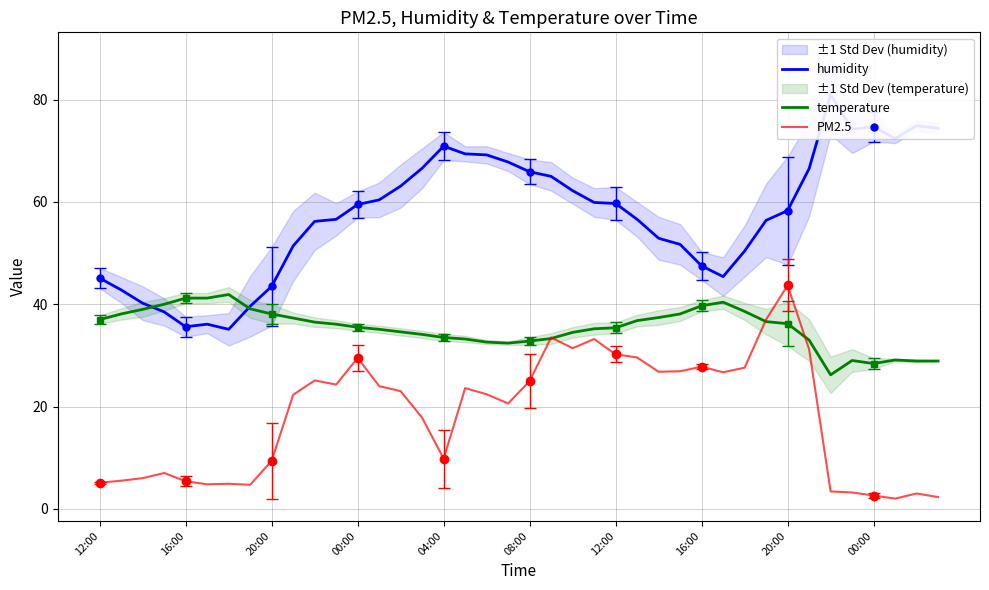

At which category does the chart reach its peak across all series?

34